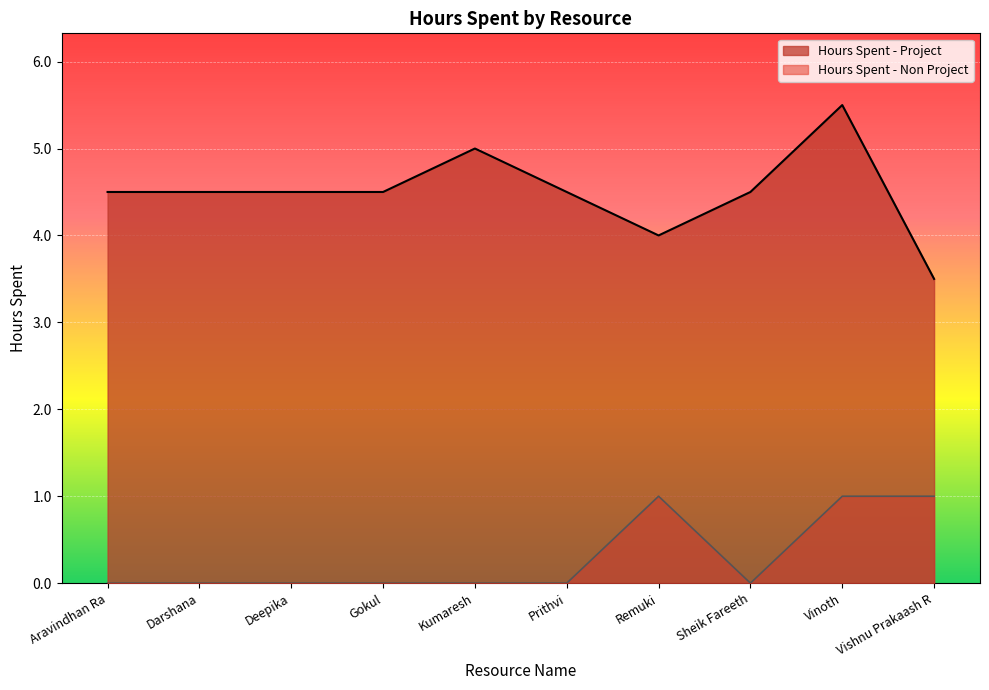

At which category does the chart reach its minimum across all series?

Aravindhan Ra